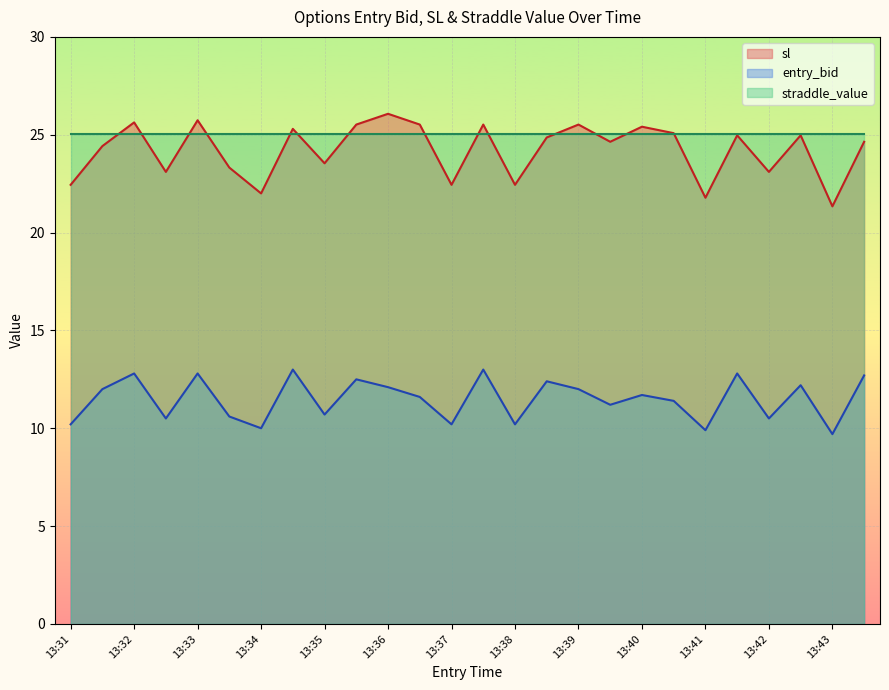

True or false: sl and entry_bid intersect in this chart.

False